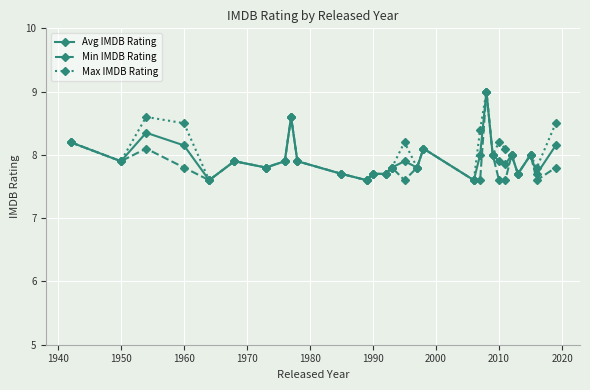

True or false: Max IMDB Rating has more than 2 interior local peaks.

True